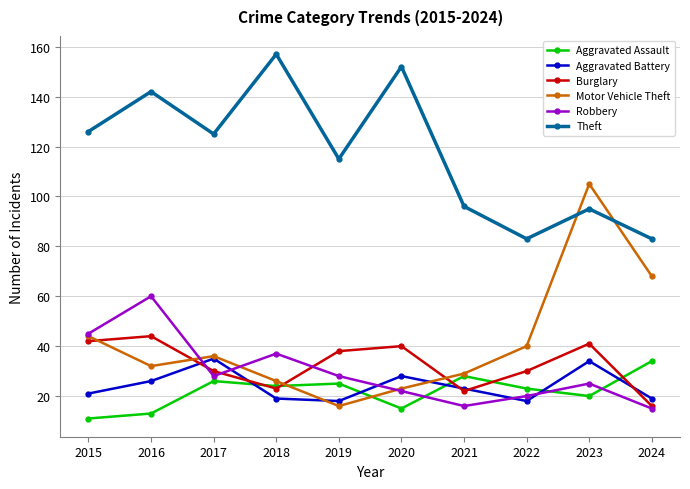

What is the difference between the Aggravated Assault values at 2024 and 2016?

21